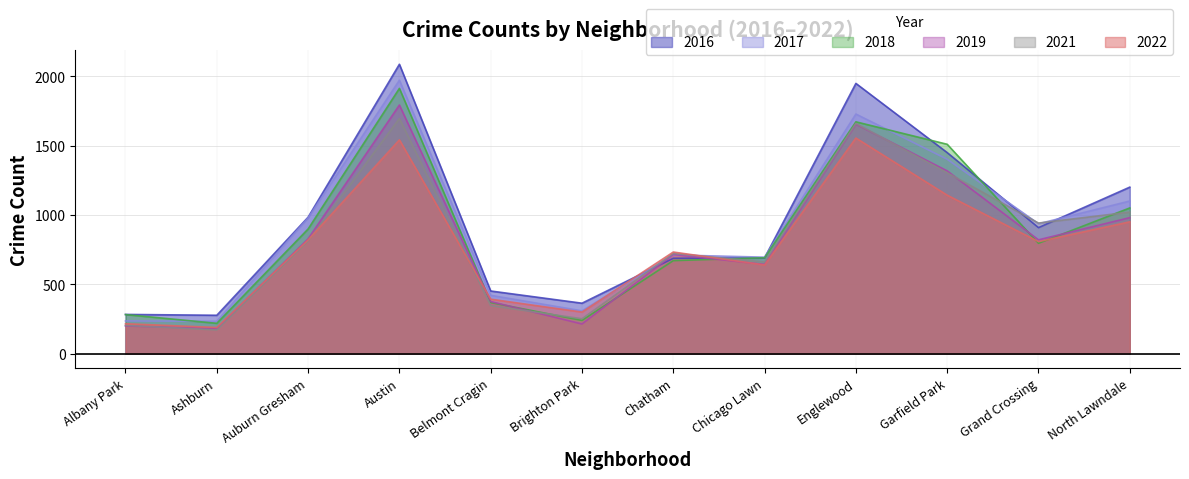

True or false: 2019 and 2021 intersect in this chart.

True